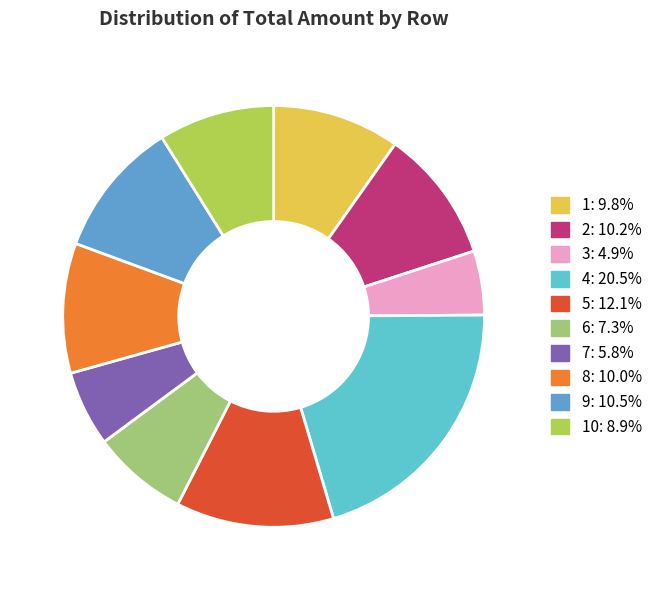

Is there any slice that represents more than half of the pie?

No